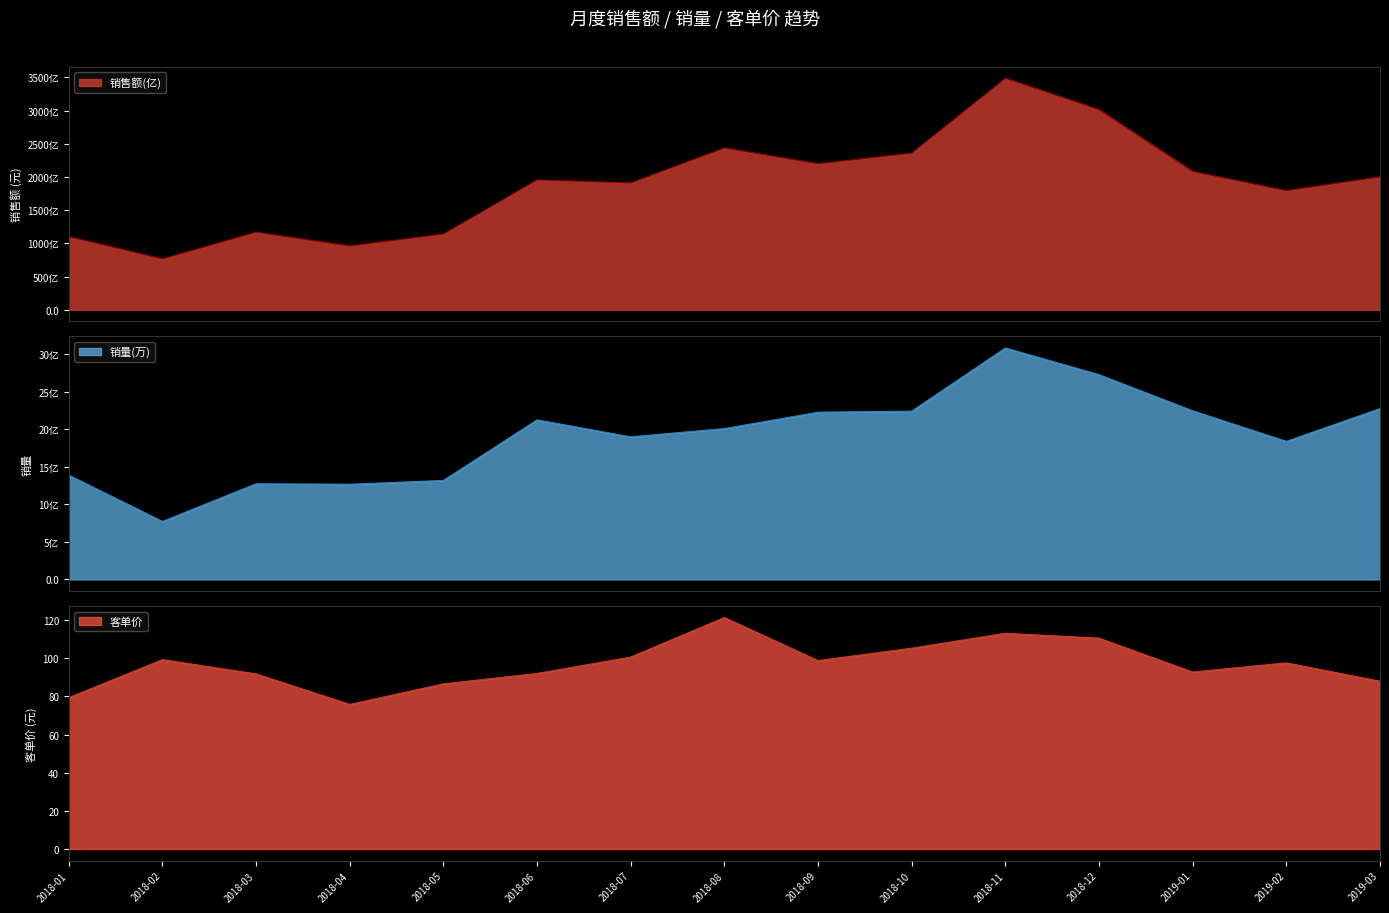

What is the difference between the highest and lowest values at 2019-01?

208415364968.2